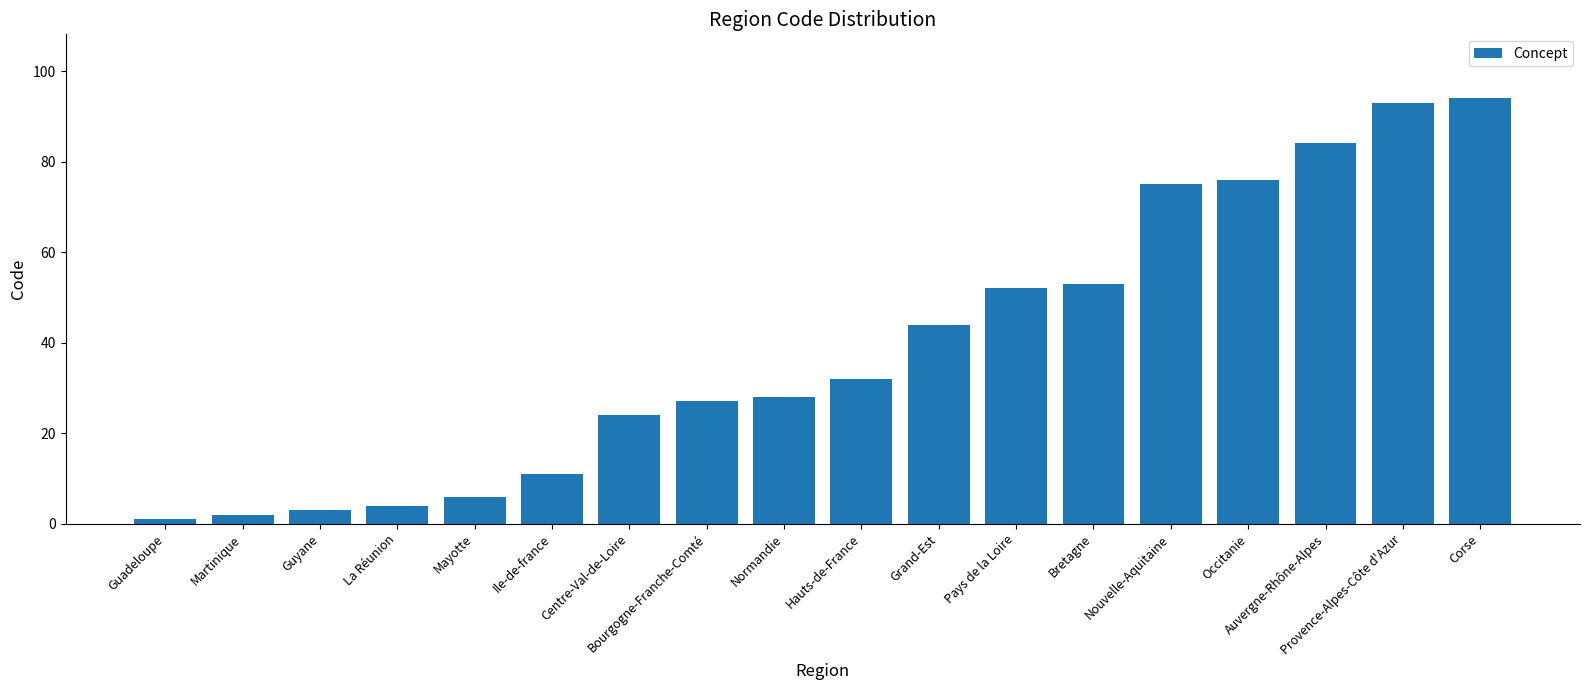

What is the change in value from Guyane to Centre-Val-de-Loire?

+21